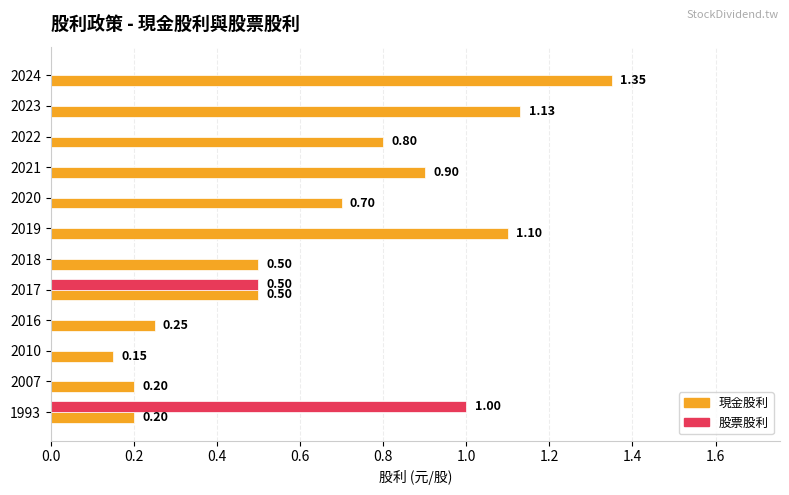

What is the sum of all 現金股利 values?

7.8